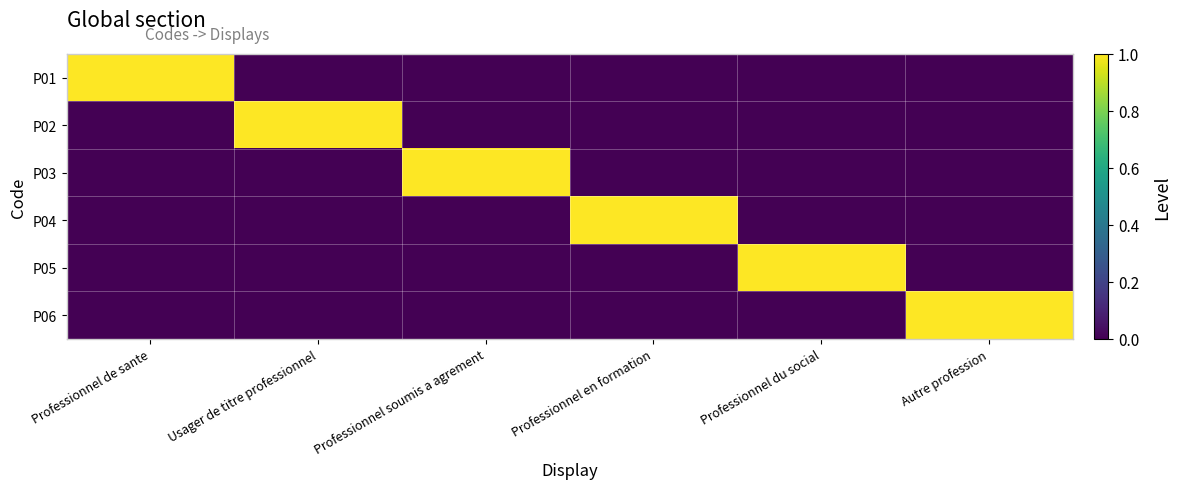

Which series has the widest spread of values?

P01